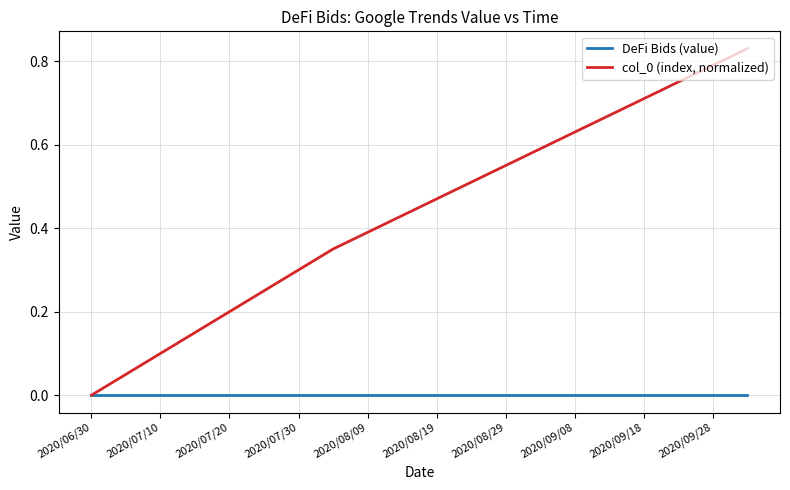

Does the chart display data point markers on the line(s)?

No